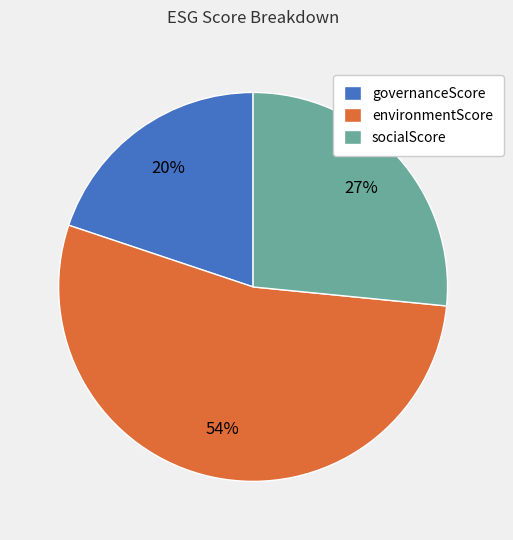

Which has a higher value, environmentScore or socialScore?

environmentScore